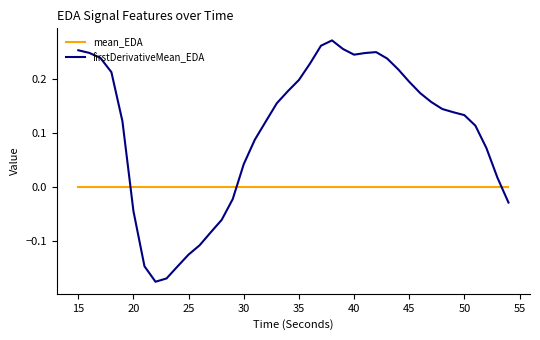

True or false: firstDerivativeMean_EDA and mean_EDA intersect in this chart.

True